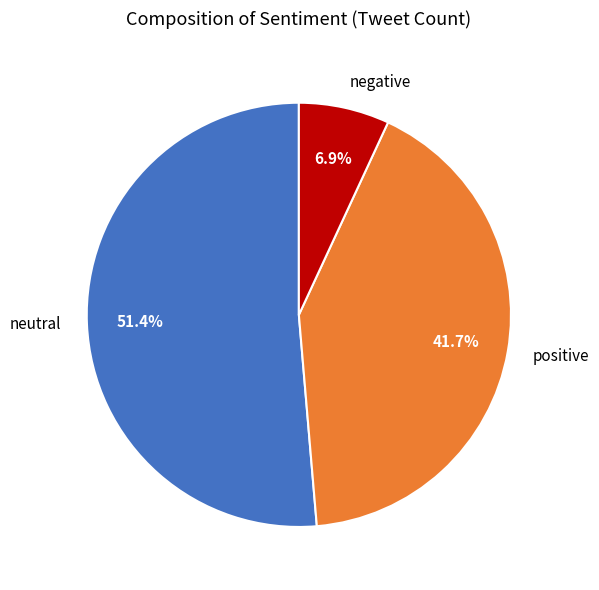

To the nearest percent, what is the difference between the largest and smallest slice percentages?

44%